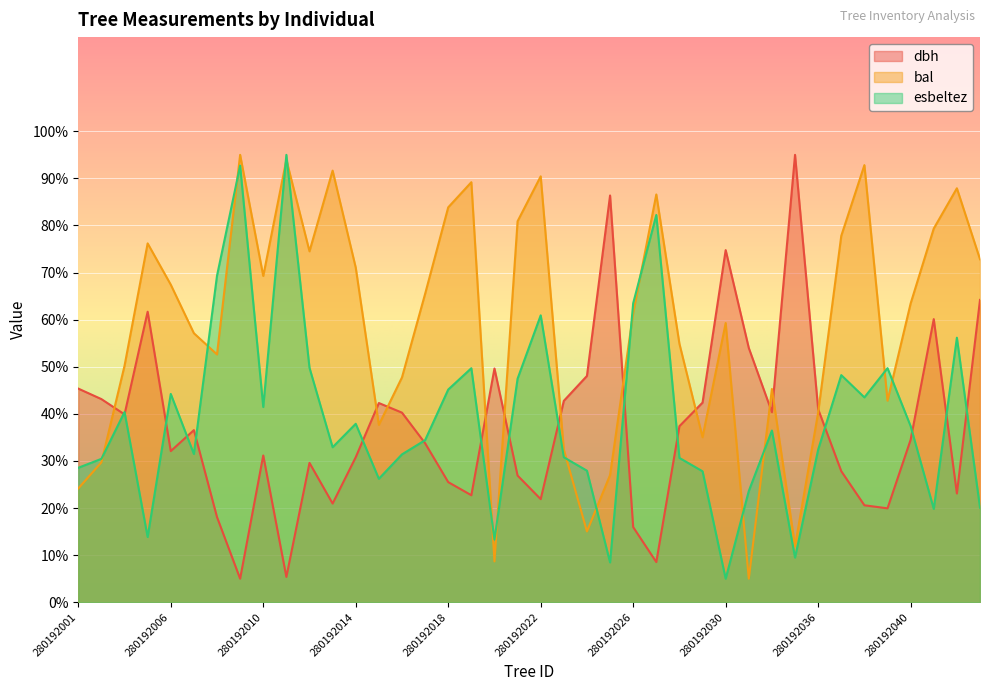

True or false: bal and esbeltez cross at least once.

True